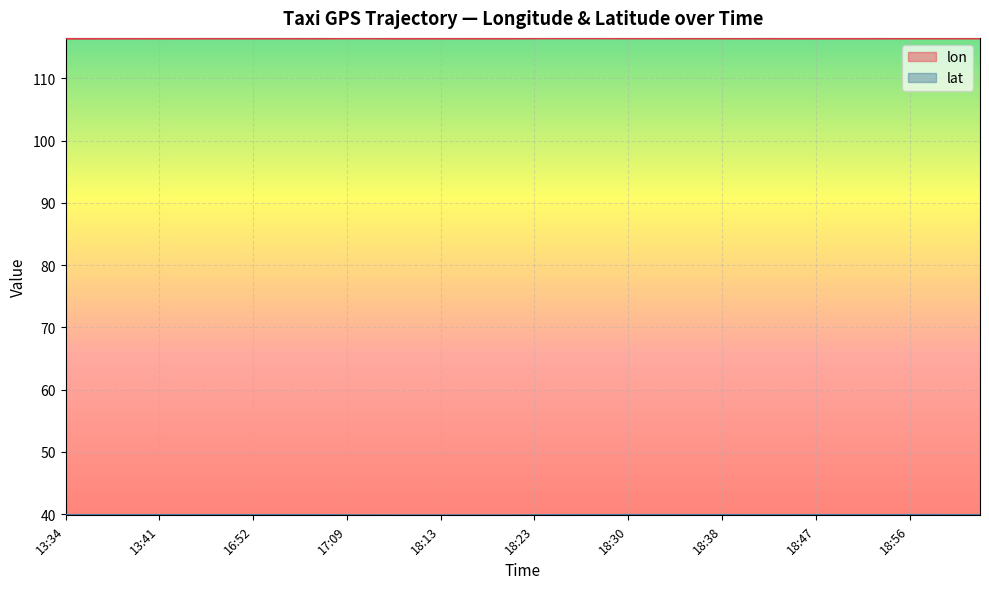

What is the greatest value displayed?

116.5